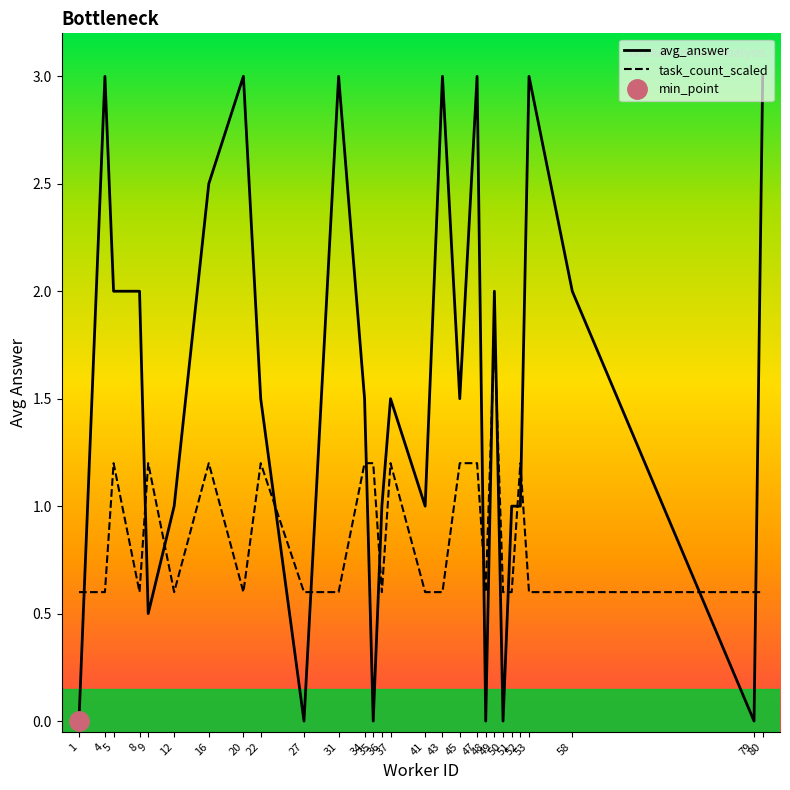

Does the chart have visible grid lines?

No